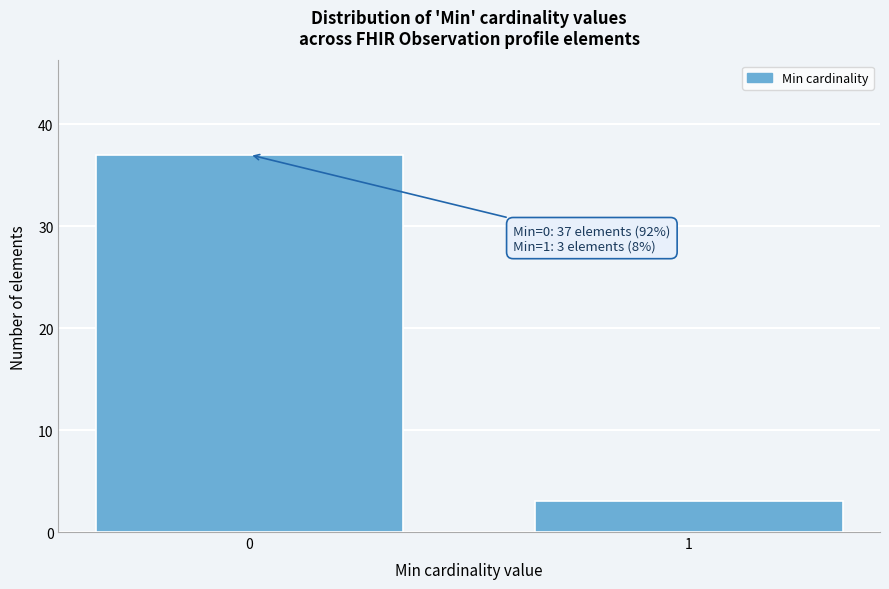

Reading right to left, list all the values displayed in this chart.

1=3	0=37